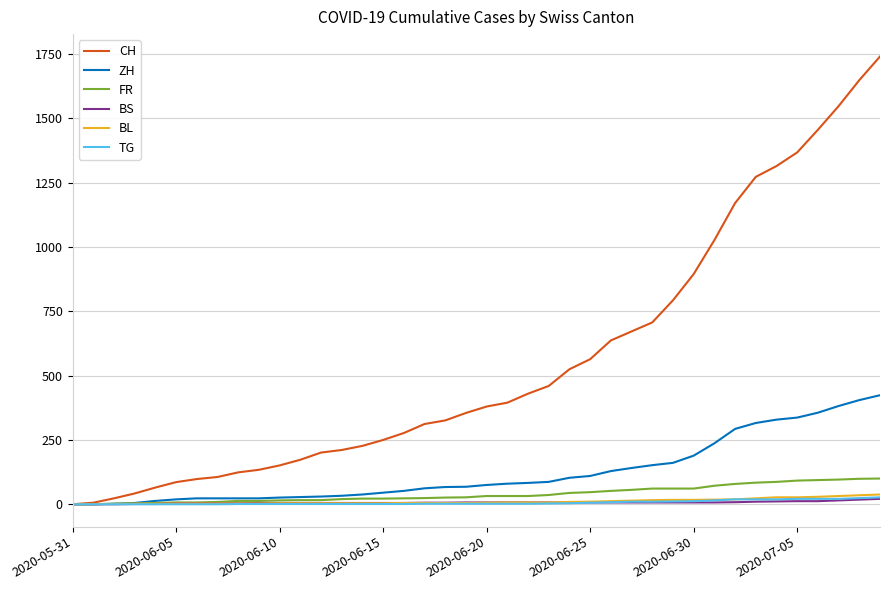

Which series has the widest spread of values?

CH